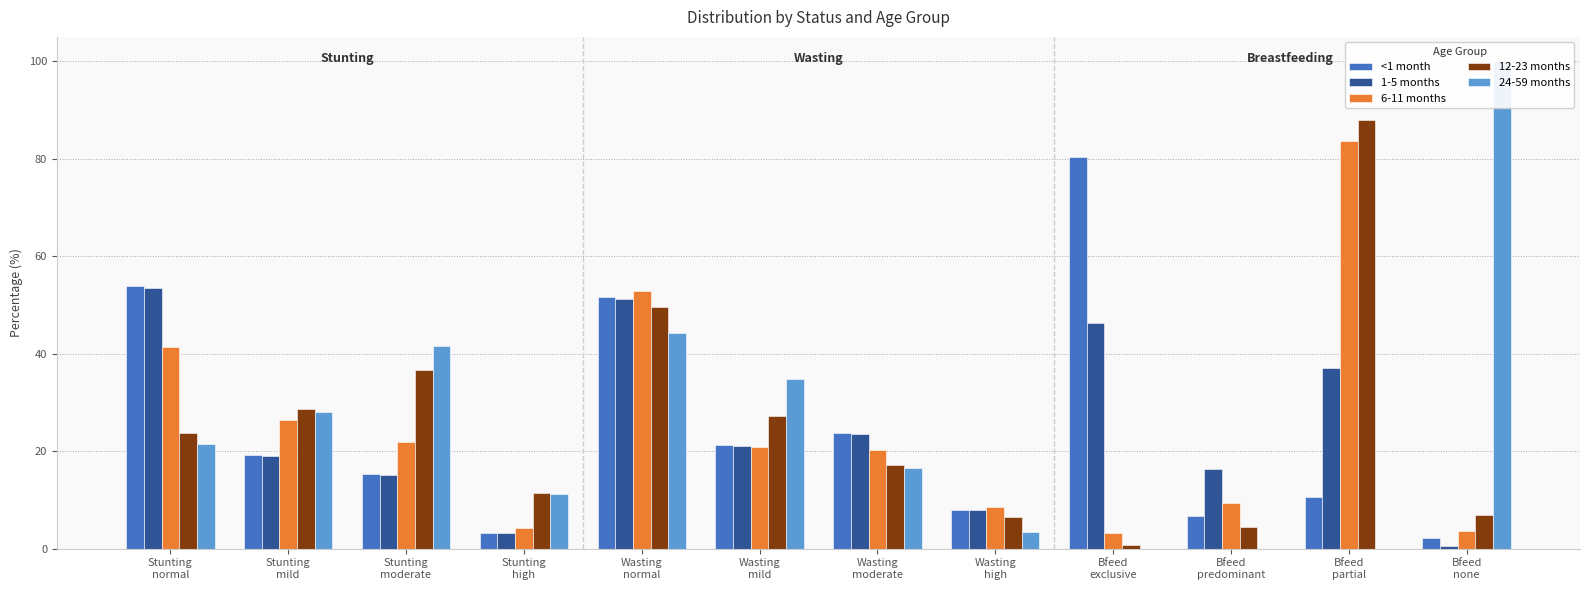

At how many categories does at least one series exceed 35?

6